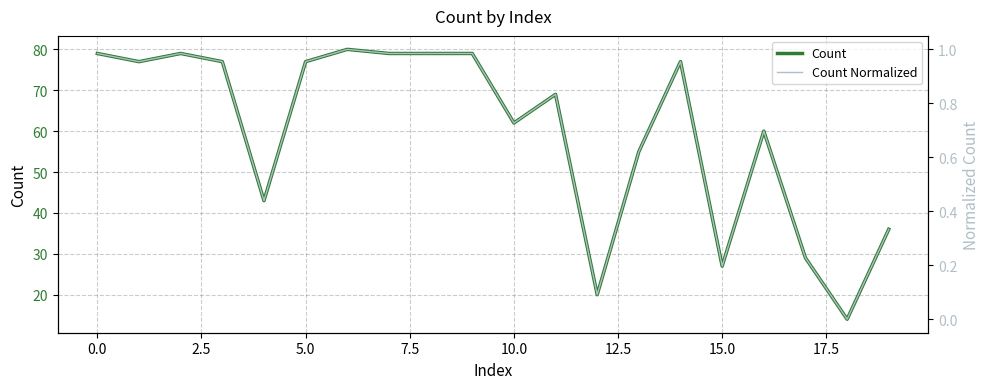

Is it true that Count Normalized equals 0.4 at 2.5?

False